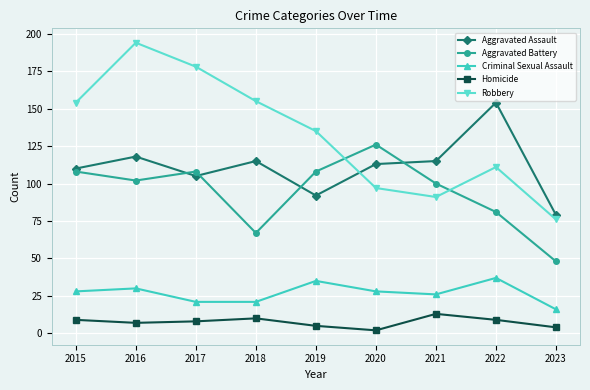

How many data points in Criminal Sexual Assault are less than 28?

4